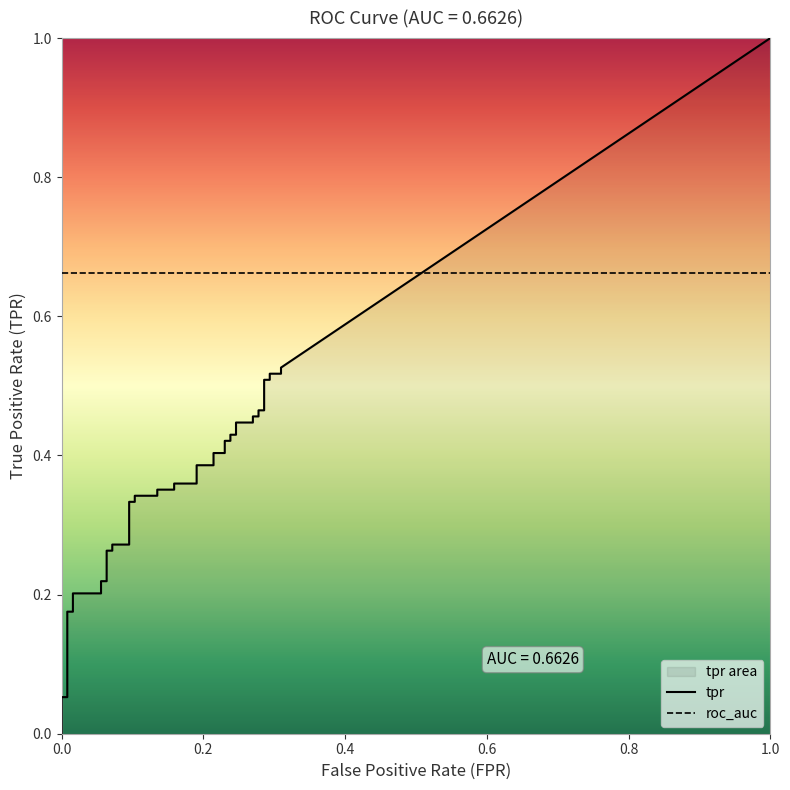

True or false: tpr has more than 1 interior local peaks.

False